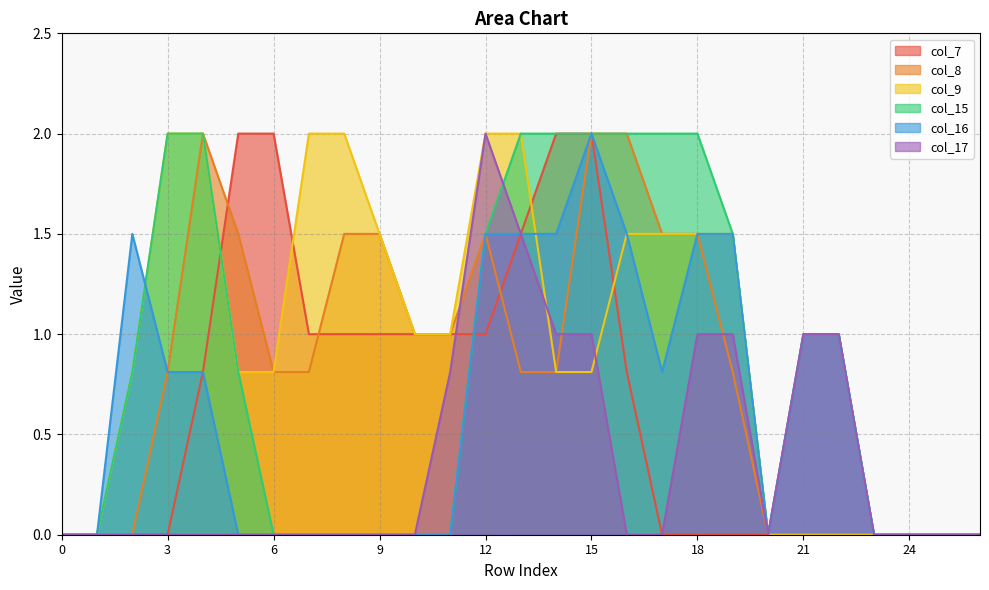

Which has a higher value, 24 or 13?

13